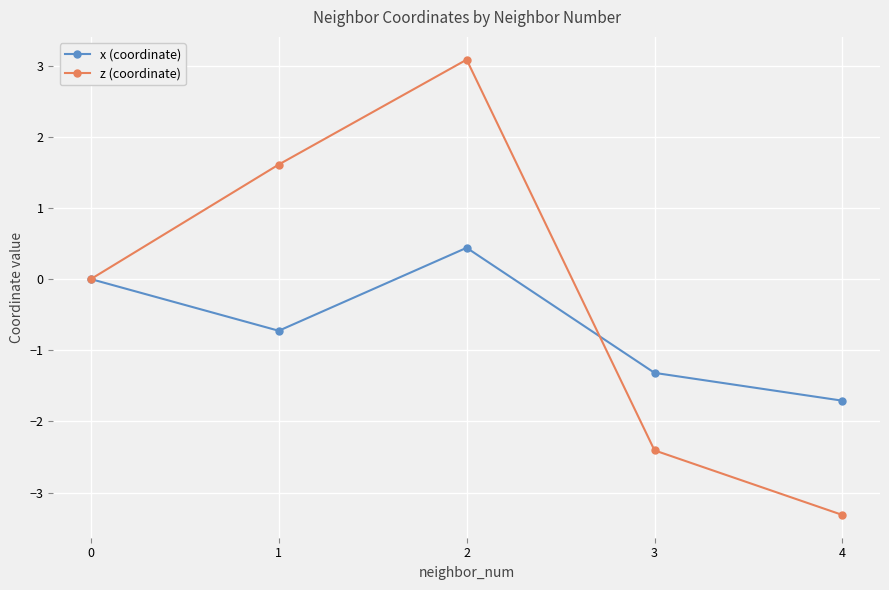

What is the greatest value displayed?

3.1